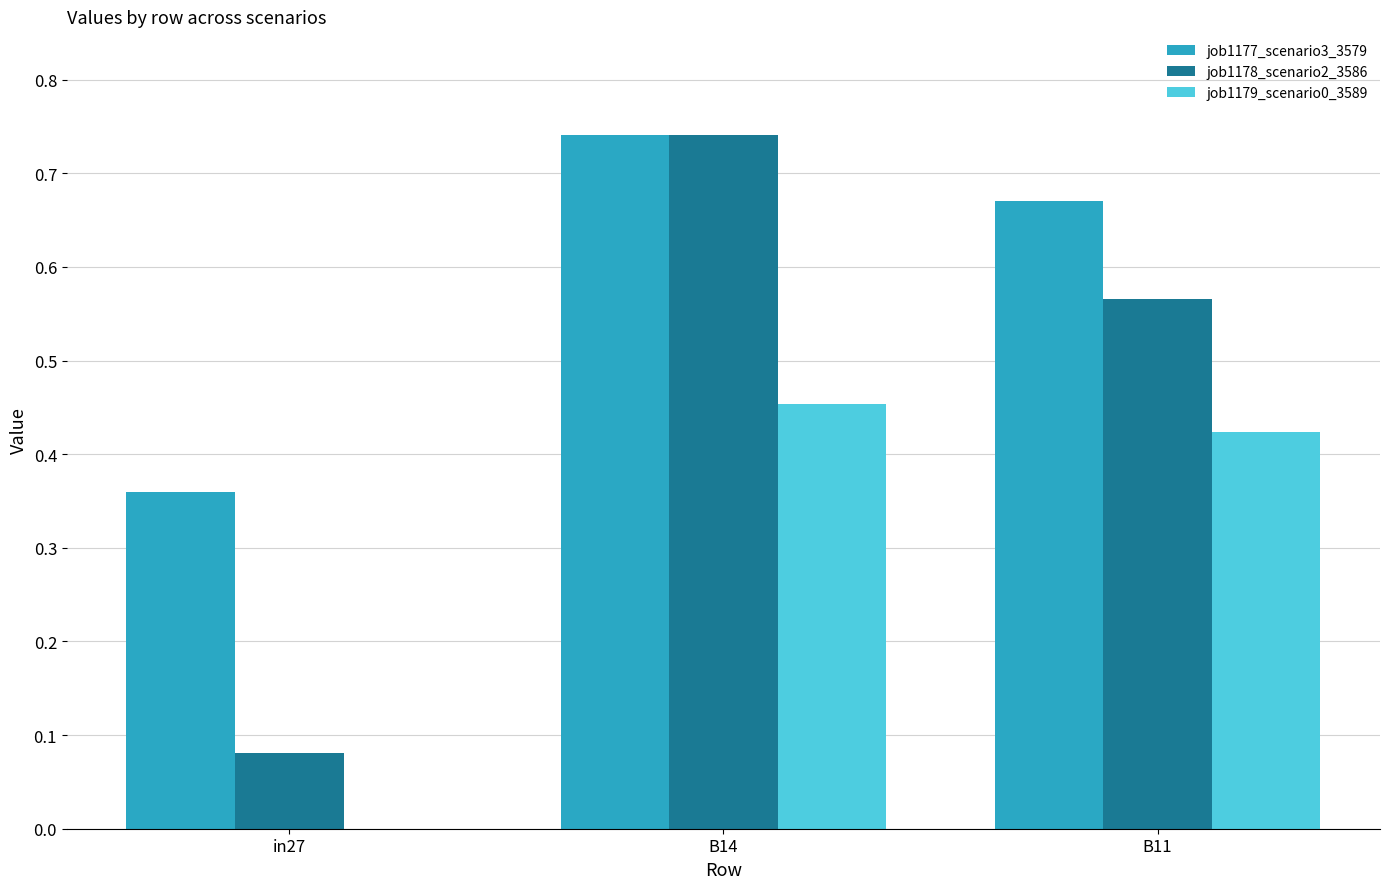

What are all the series names shown in the legend?

job1177_scenario3_3579, job1178_scenario2_3586, job1179_scenario0_3589